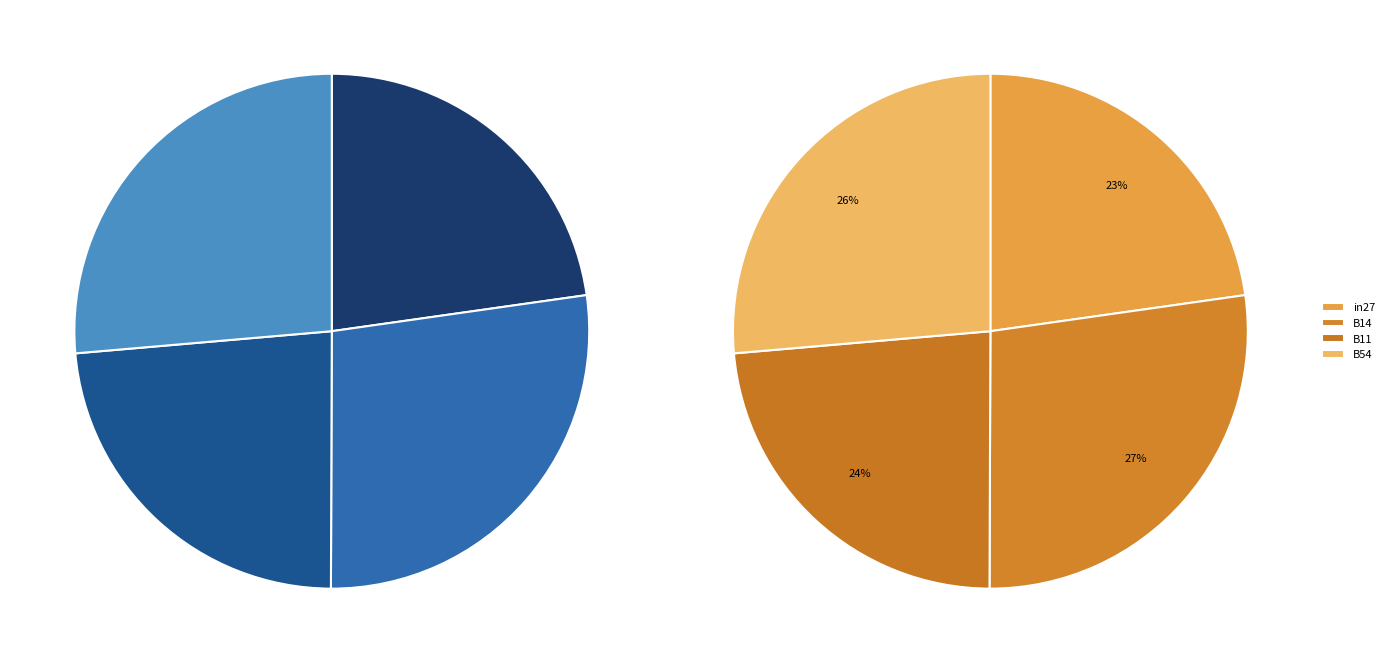

How much of the chart is everything except in27?

77.2%